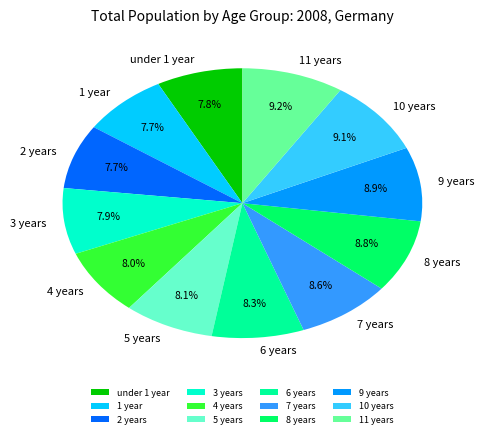

What percentage is the 9 years slice, to the nearest percent?

9%